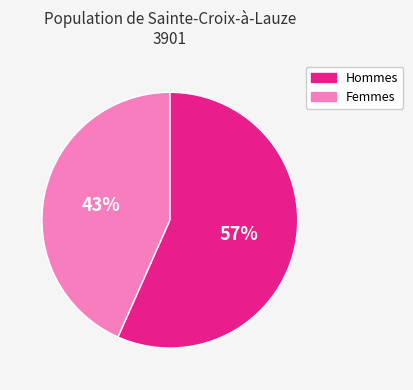

To the nearest percent, what is the average slice percentage?

50%